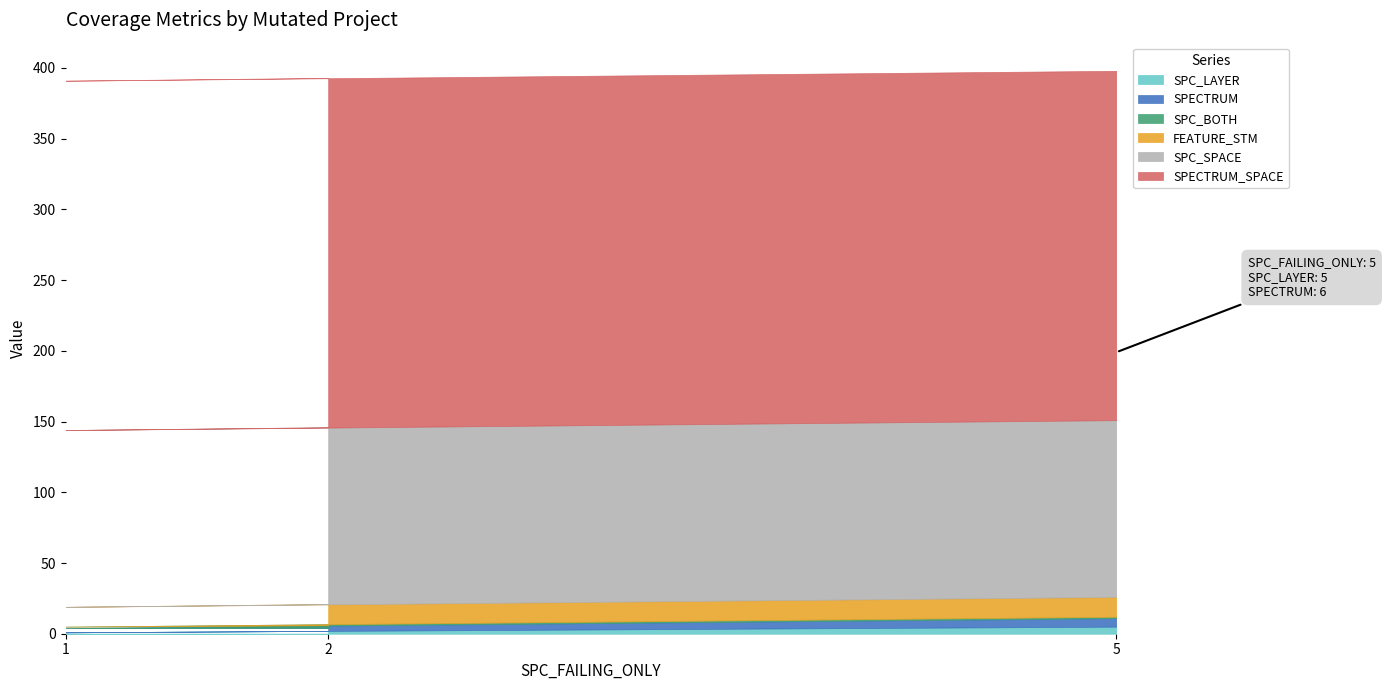

How many SPC_LAYER values are between 1 and 5?

3